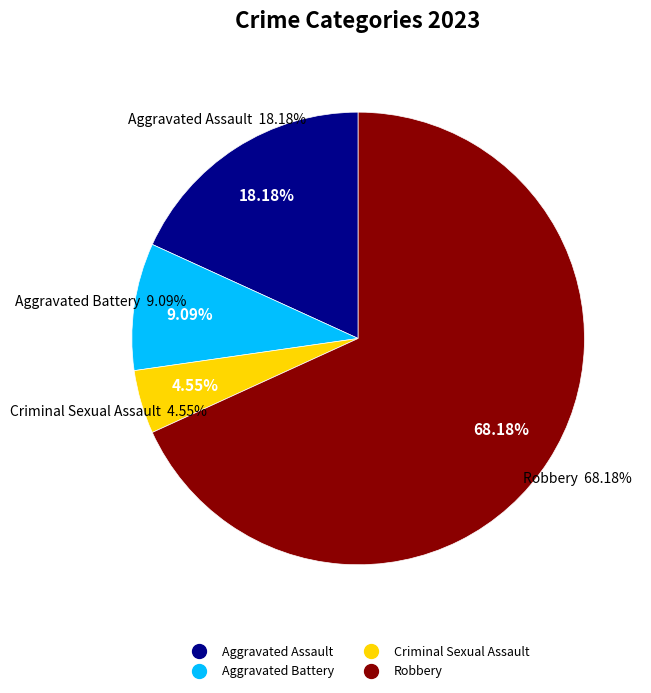

Rank the categories by value from lowest to highest.

Criminal Sexual Assault, Aggravated Battery, Aggravated Assault, Robbery